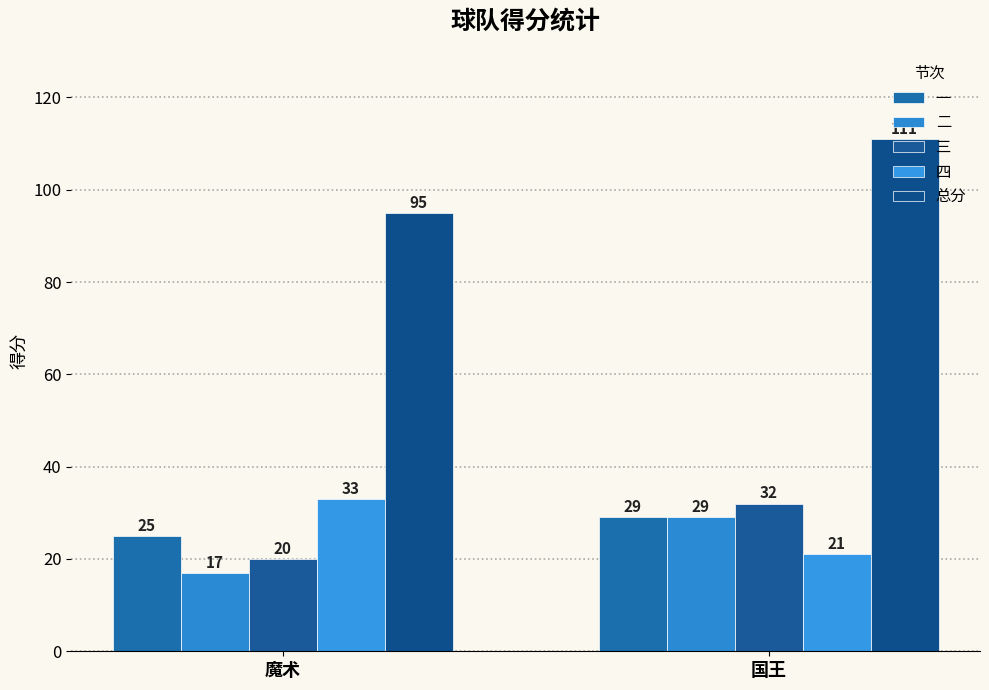

Count the number of data series in this chart.

5